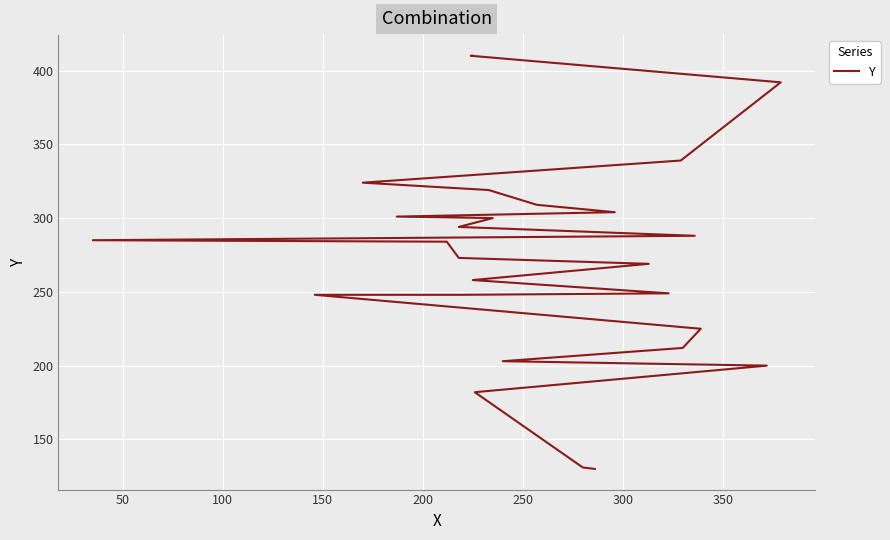

What is the sum of all values?

7387